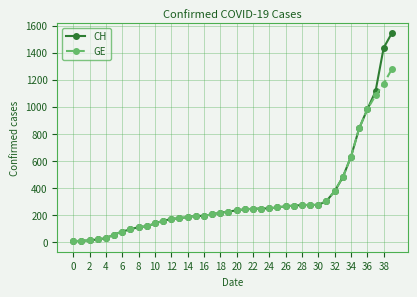

What is the maximum value for CH?

1544